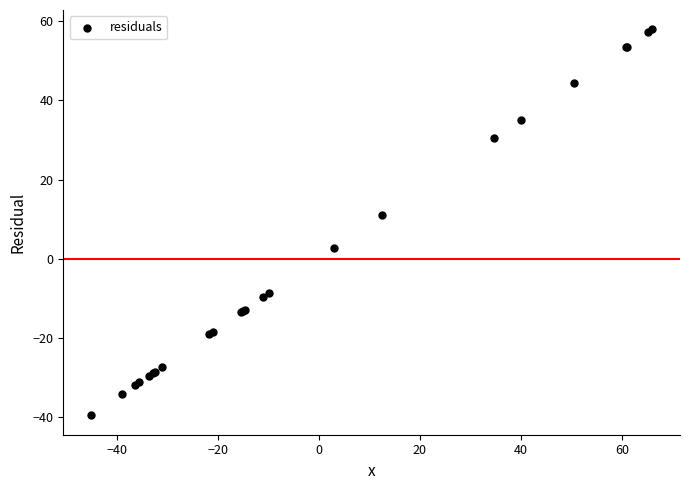

What Y value in the scatter plot is closest to 9?

11.1